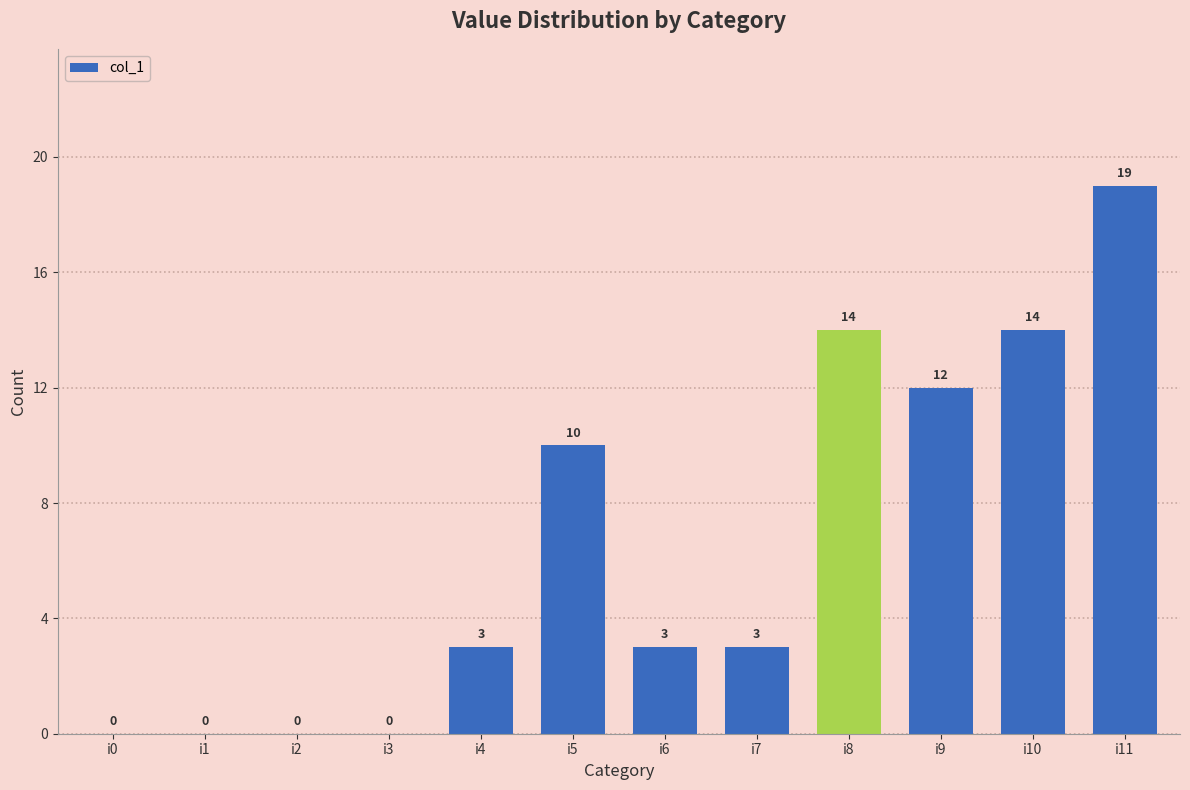

Where is the data nearest to the value 9?

i5